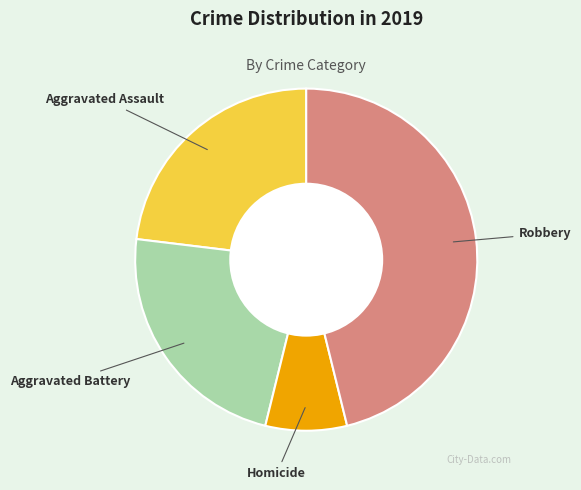

Which slice is the smallest?

Homicide